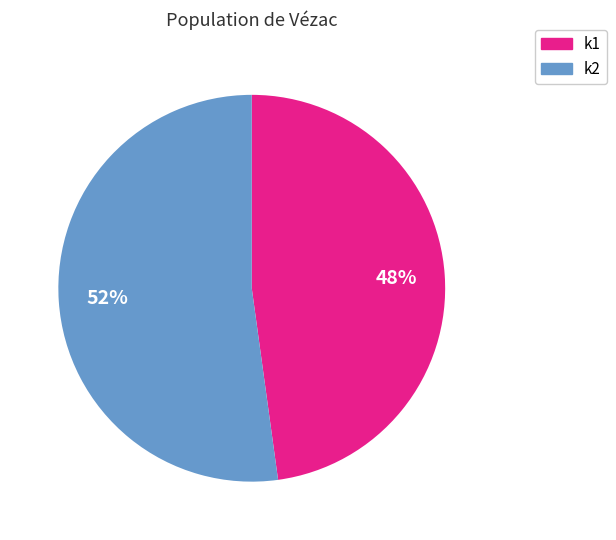

Which category has the smallest portion of the pie?

k1